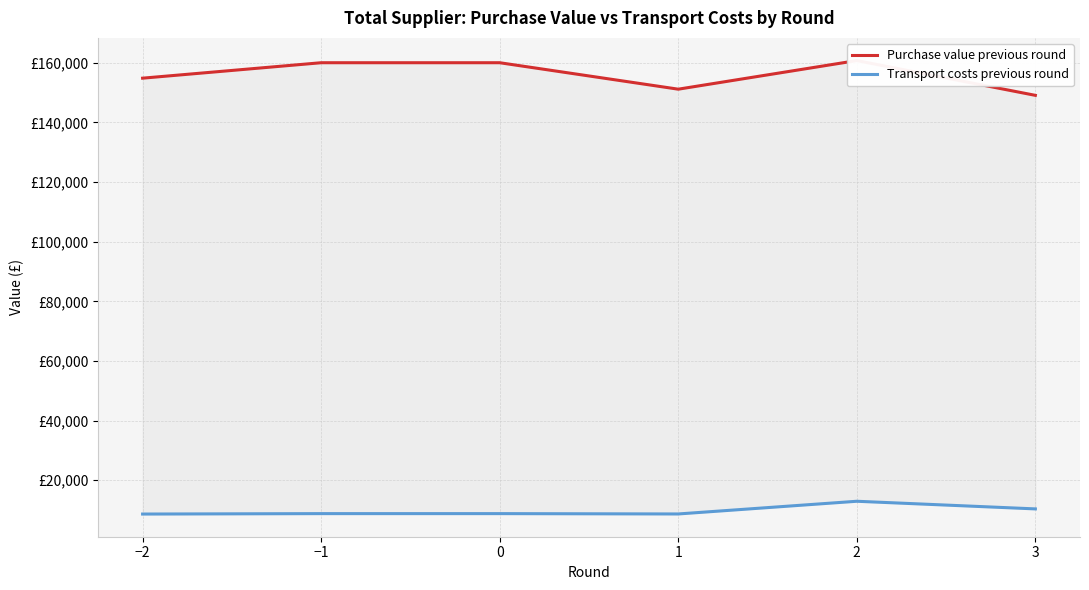

What is the sum of the Purchase value previous round values at 3 and 0?

309158.0